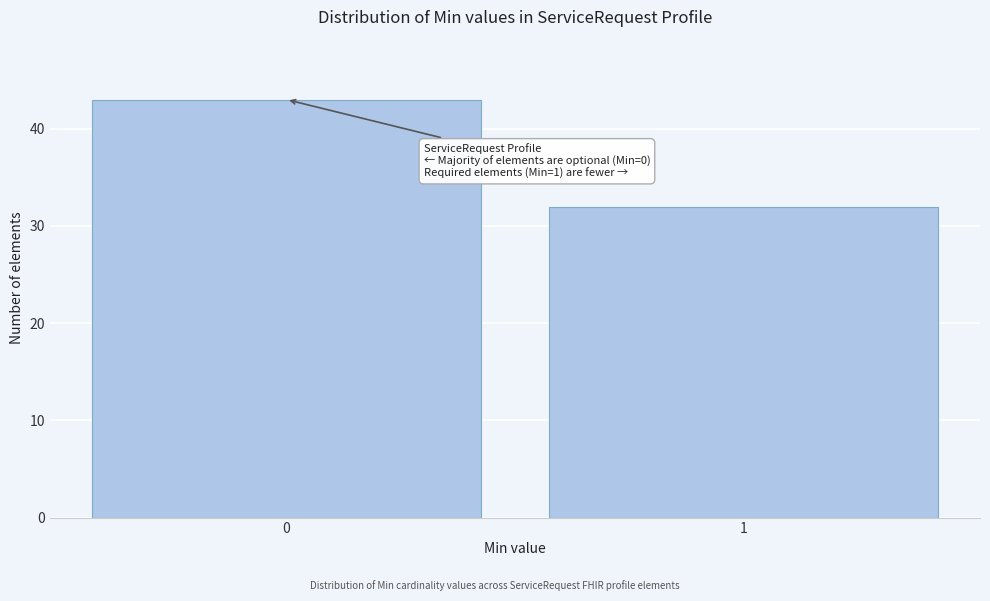

Reading left to right, what are all the values shown in this chart?

43	32